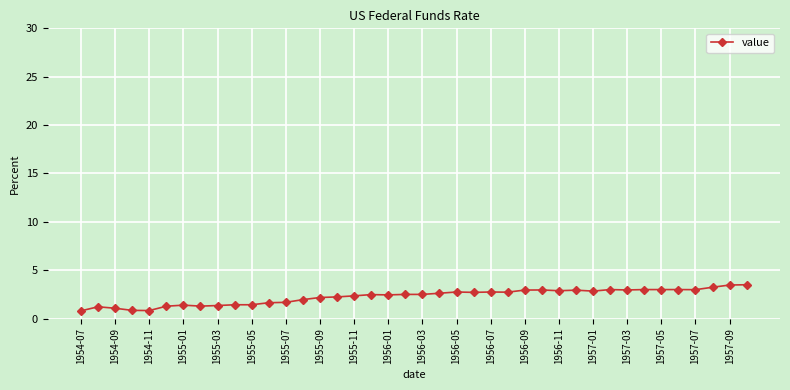

What is the value of the 21st point from the left?

2.5